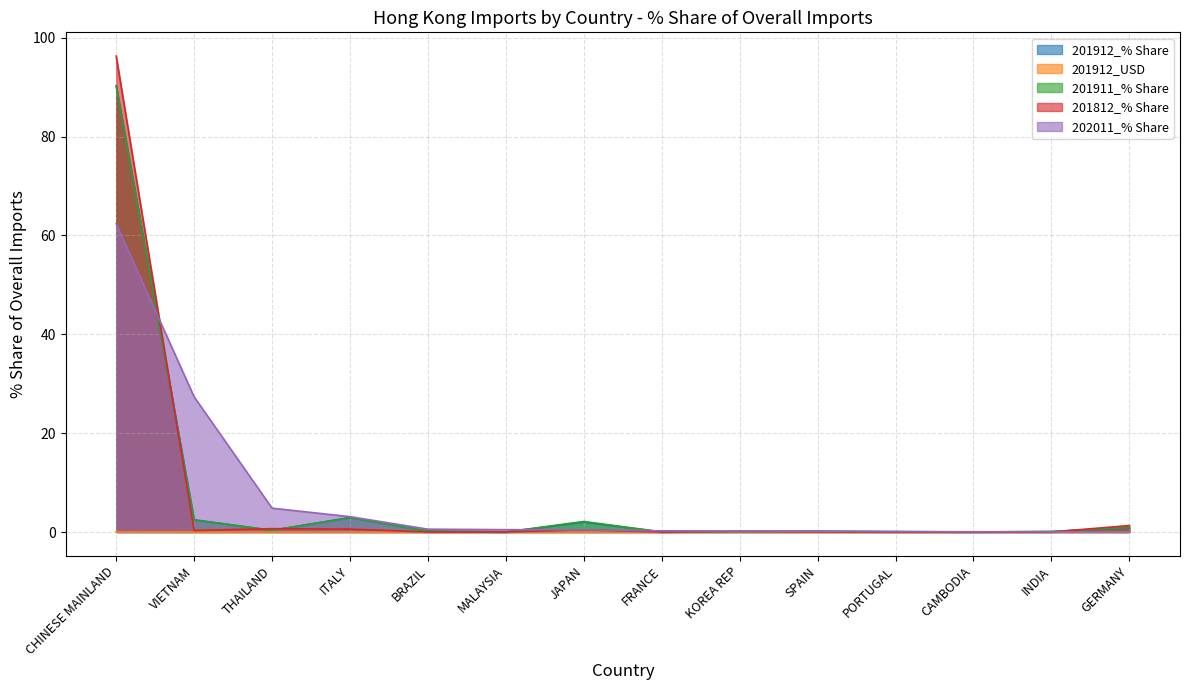

Reading left to right, extract all data points from this chart.

201912_% Share: CHINESE MAINLAND=90.3	VIETNAM=2.5	THAILAND=0.3	ITALY=2.9	BRAZIL=0.2	MALAYSIA=0.0	JAPAN=2.0	FRANCE=0.0	KOREA REP=0.1	SPAIN=0.1	PORTUGAL=0.1	CAMBODIA=0.0	INDIA=0.1	GERMANY=0.9
201912_USD: CHINESE MAINLAND=0.0	VIETNAM=0.0	THAILAND=0.0	ITALY=0.0	BRAZIL=0.0	MALAYSIA=0.0	JAPAN=0.0	FRANCE=0.0	KOREA REP=0.0	SPAIN=0.0	PORTUGAL=0.0	CAMBODIA=0.0	INDIA=0.0	GERMANY=0.0
201911_% Share: CHINESE MAINLAND=90.2	VIETNAM=2.4	THAILAND=0.4	ITALY=2.9	BRAZIL=0.2	MALAYSIA=0.0	JAPAN=2.1	FRANCE=0.0	KOREA REP=0.1	SPAIN=0.1	PORTUGAL=0.1	CAMBODIA=0.0	INDIA=0.1	GERMANY=0.9
201812_% Share: CHINESE MAINLAND=96.3	VIETNAM=0.3	THAILAND=0.7	ITALY=0.6	BRAZIL=0.0	MALAYSIA=0.0	JAPAN=0.4	FRANCE=0.0	KOREA REP=0.1	SPAIN=0.0	PORTUGAL=0.0	CAMBODIA=0.0	INDIA=0.0	GERMANY=1.3
202011_% Share: CHINESE MAINLAND=62.4	VIETNAM=27.3	THAILAND=4.8	ITALY=3.1	BRAZIL=0.6	MALAYSIA=0.5	JAPAN=0.4	FRANCE=0.2	KOREA REP=0.2	SPAIN=0.2	PORTUGAL=0.1	CAMBODIA=0.1	INDIA=0.0	GERMANY=0.0